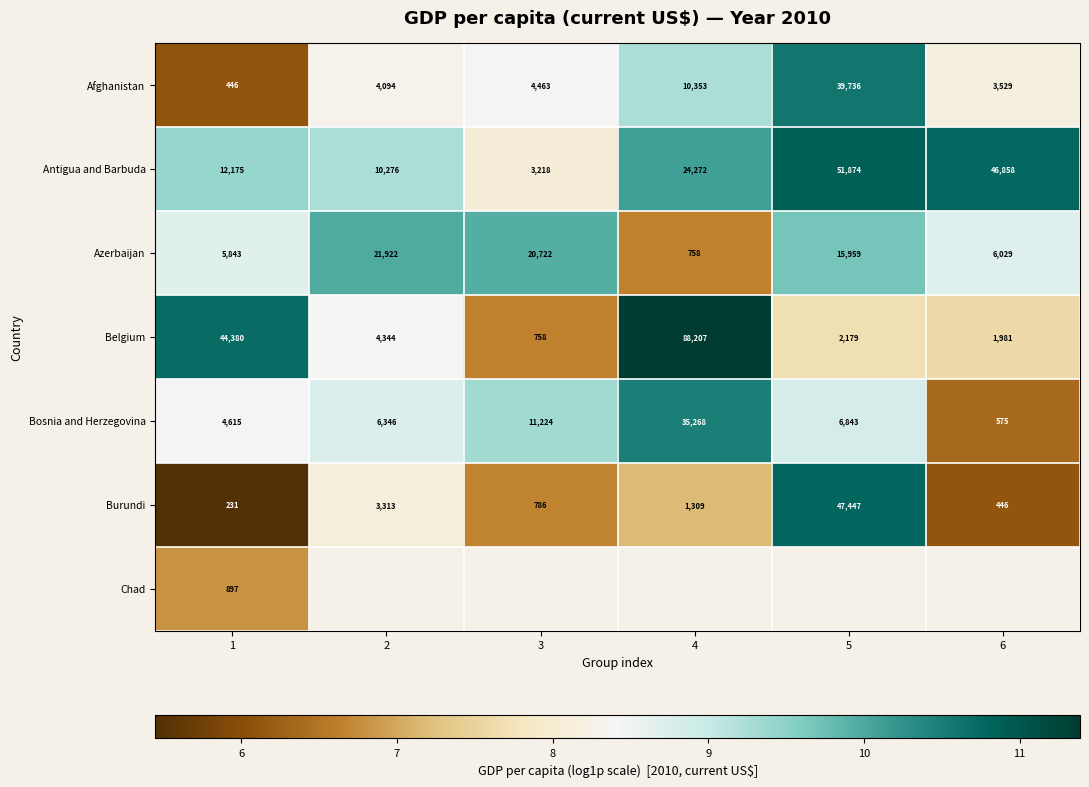

Is the value of Bosnia and Herzegovina at 6 greater than the value of Belgium at 5?

No